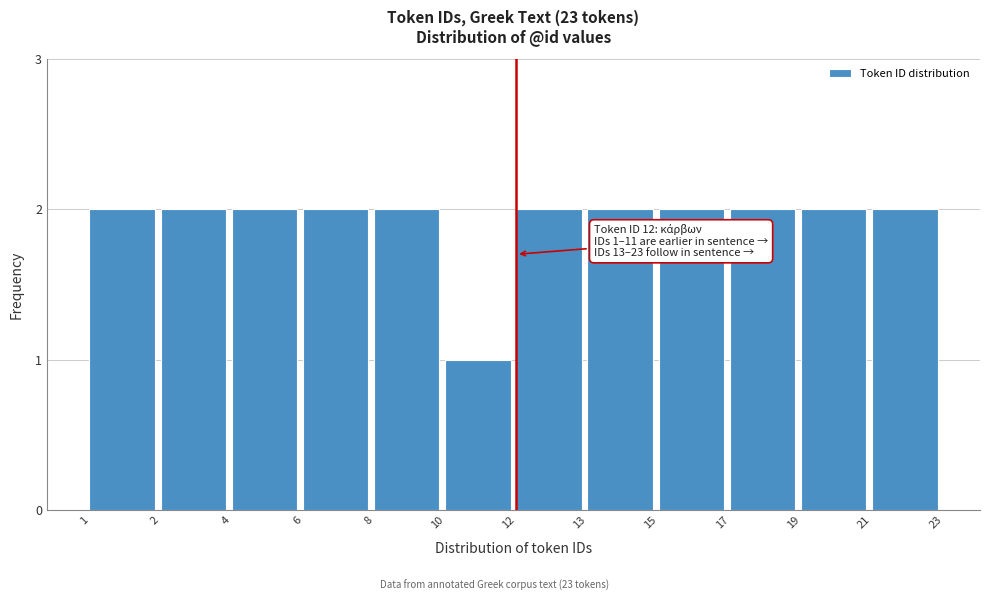

Reading left to right, list all the values displayed in this chart.

1=2	2=2	4=2	6=2	8=2	10=1	12=2	13=2	15=2	17=2	19=2	21=2